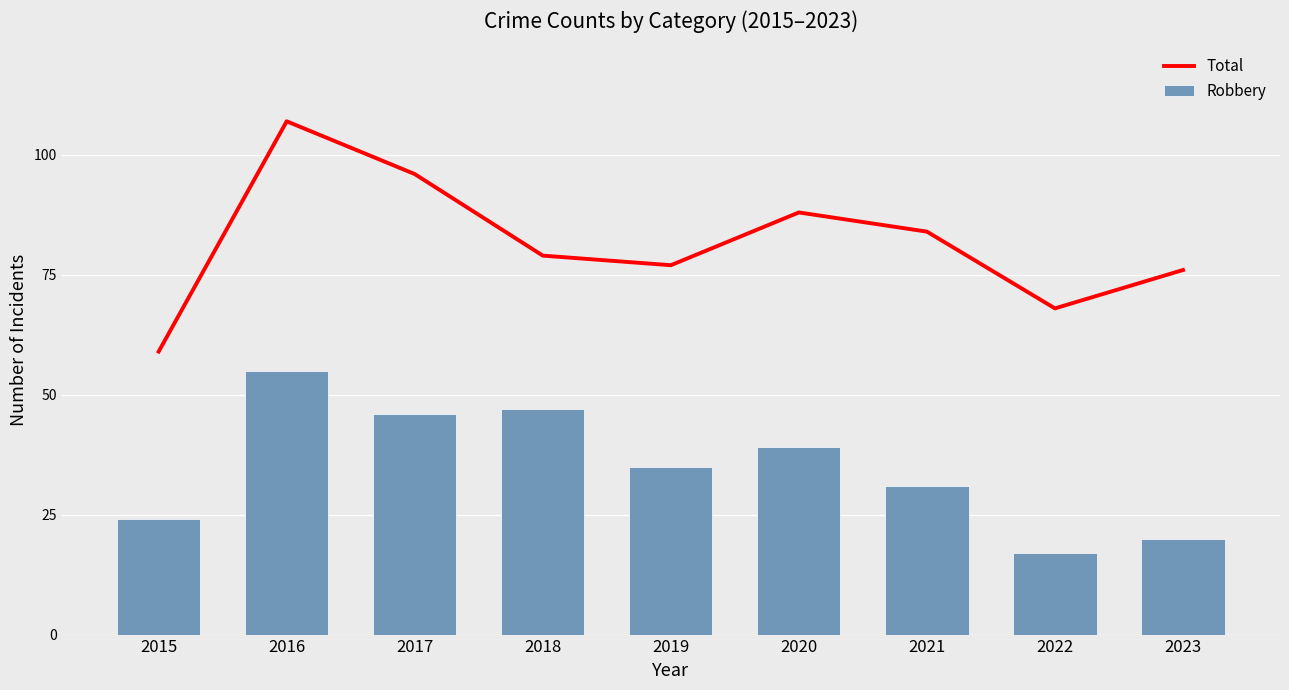

What is the difference between the Total values at 2021 and 2015?

25